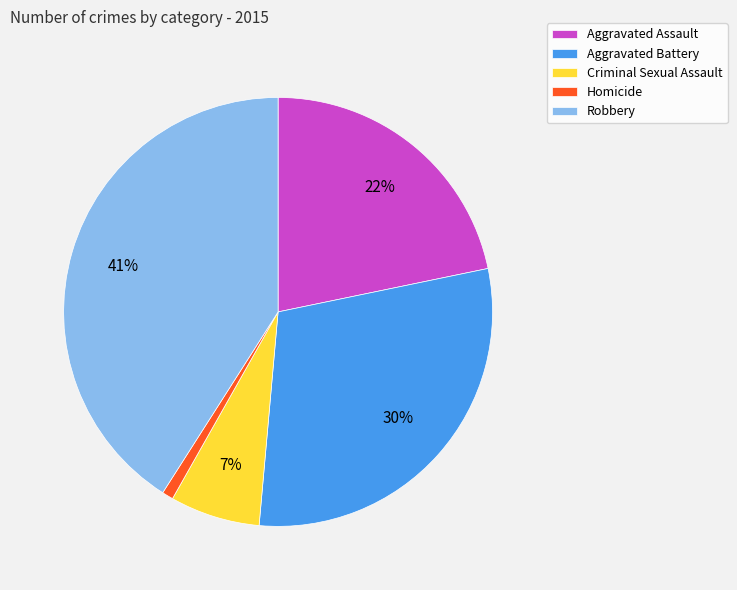

To the nearest percent, what is the combined percentage of Aggravated Assault and Criminal Sexual Assault?

29%